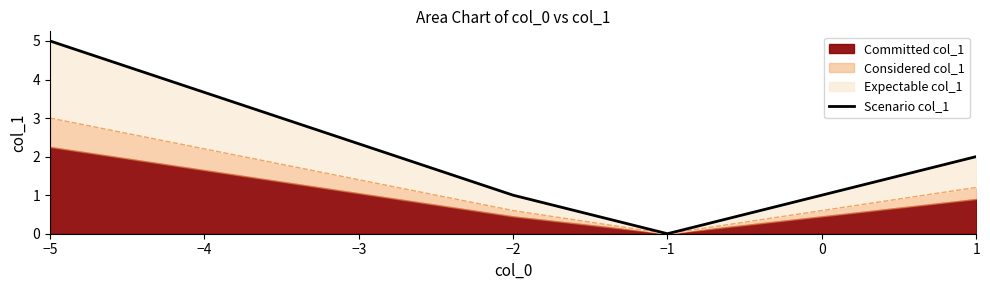

What is the difference between the maximum and minimum values?

5